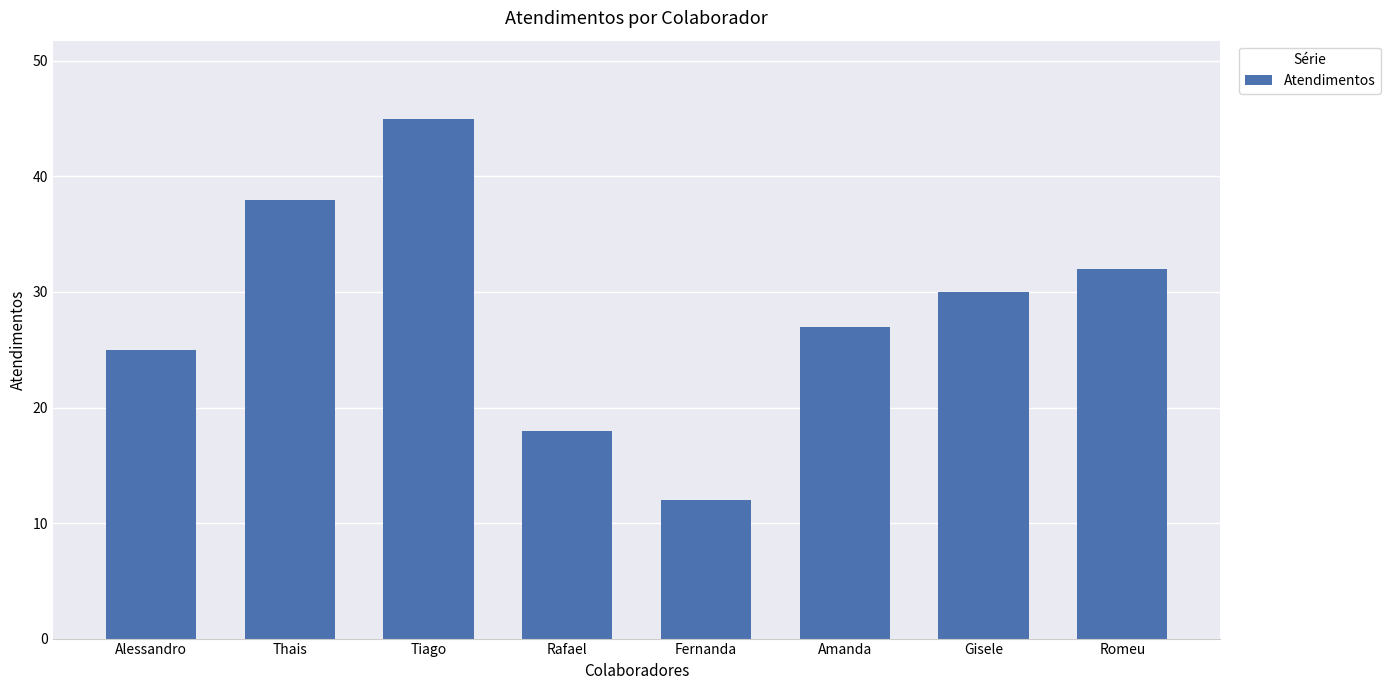

Where is the data nearest to the value 28?

Amanda